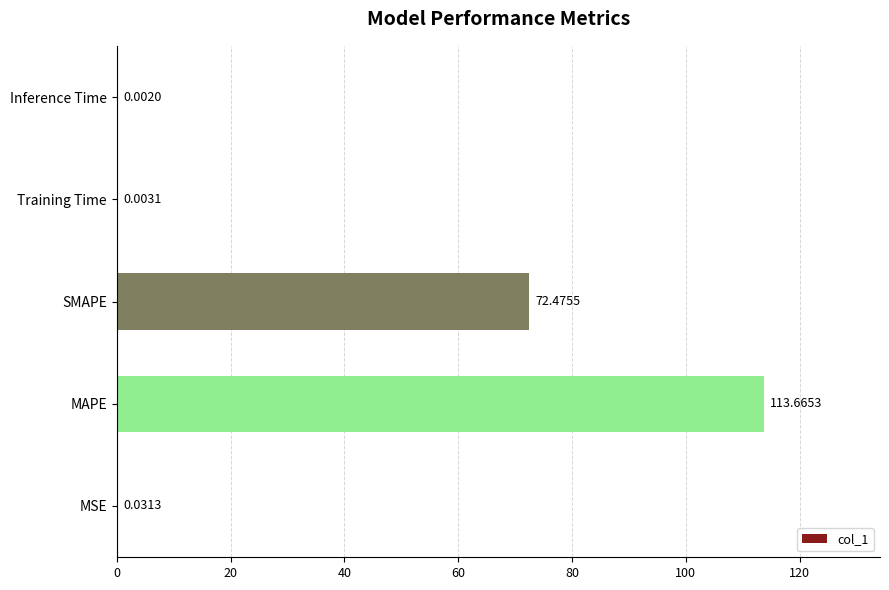

Where is the data nearest to the value 56?

SMAPE